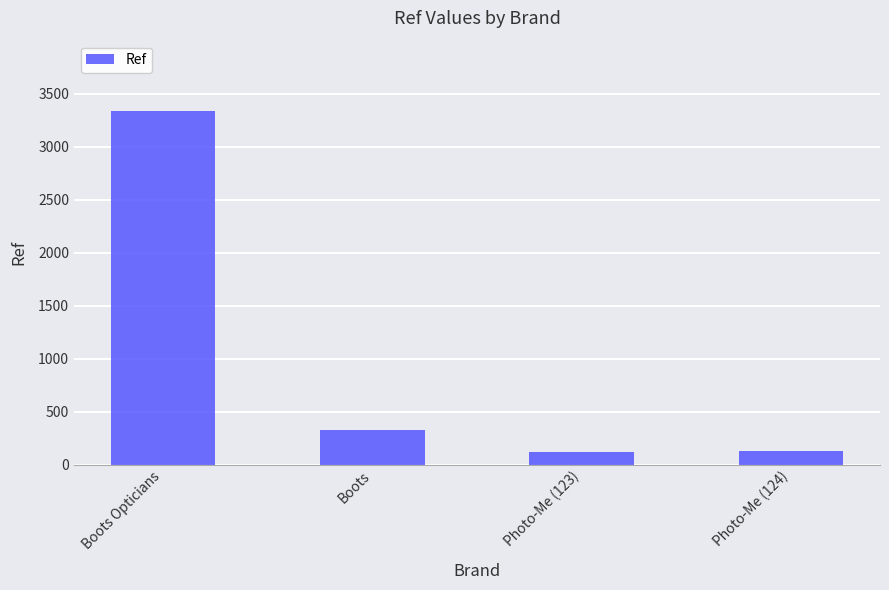

How many values are below 330?

2